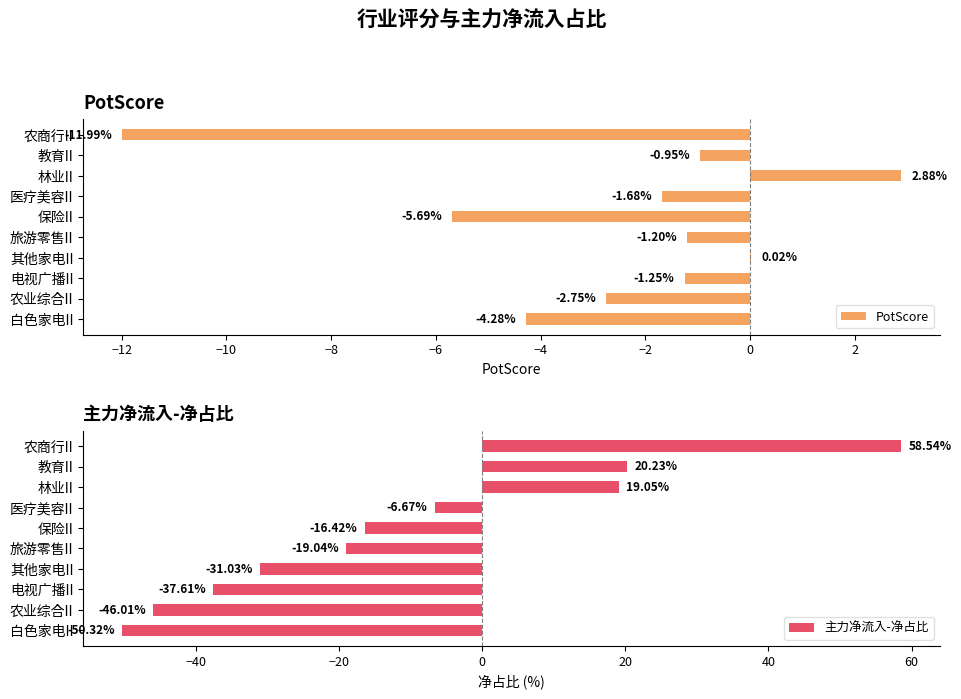

What are all the series names shown in the legend?

PotScore, 主力净流入-净占比